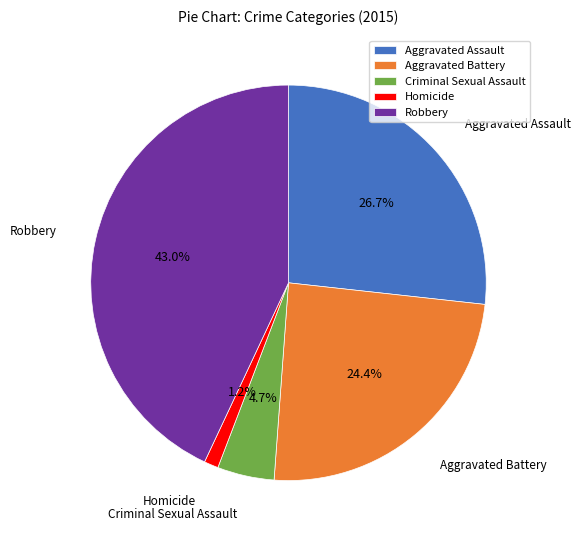

Which category has the biggest portion of the pie?

Robbery